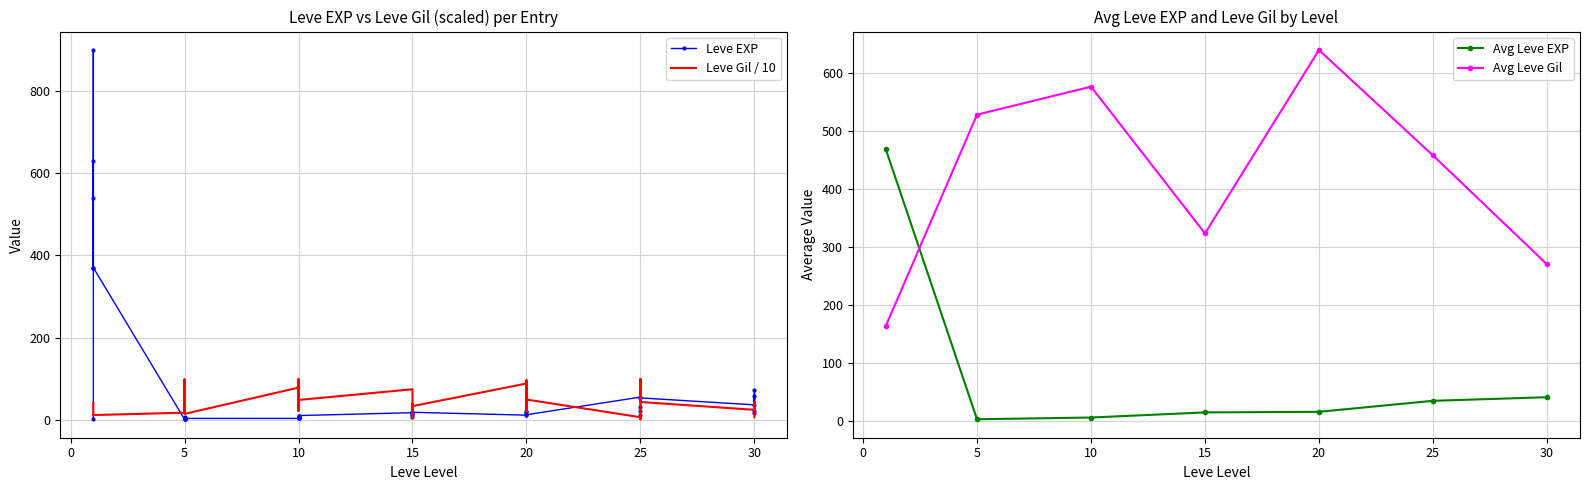

Reading left to right, extract all data points from this chart.

Leve EXP: 1	540	630	370	900	370	1	6	1	2	1	3	3	3	9	4	3	10	17	7
Leve Gil: 420	112	112	112	113	112	170	280	810	790	980	140	780	220	990	770	220	480	740	170